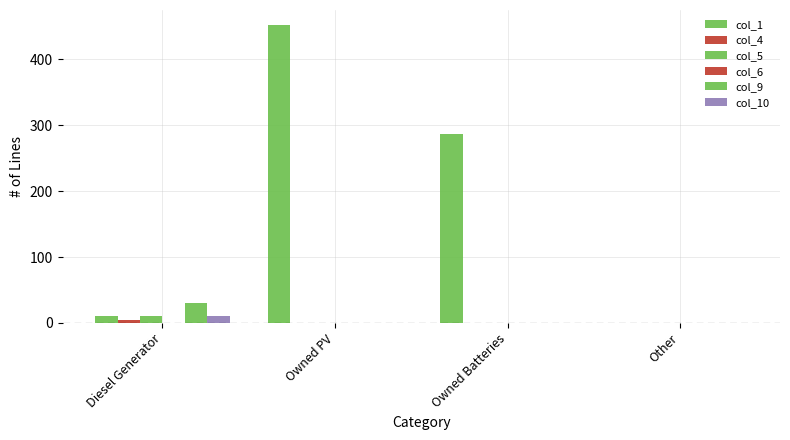

How many col_4 values are between 0 and 5?

4